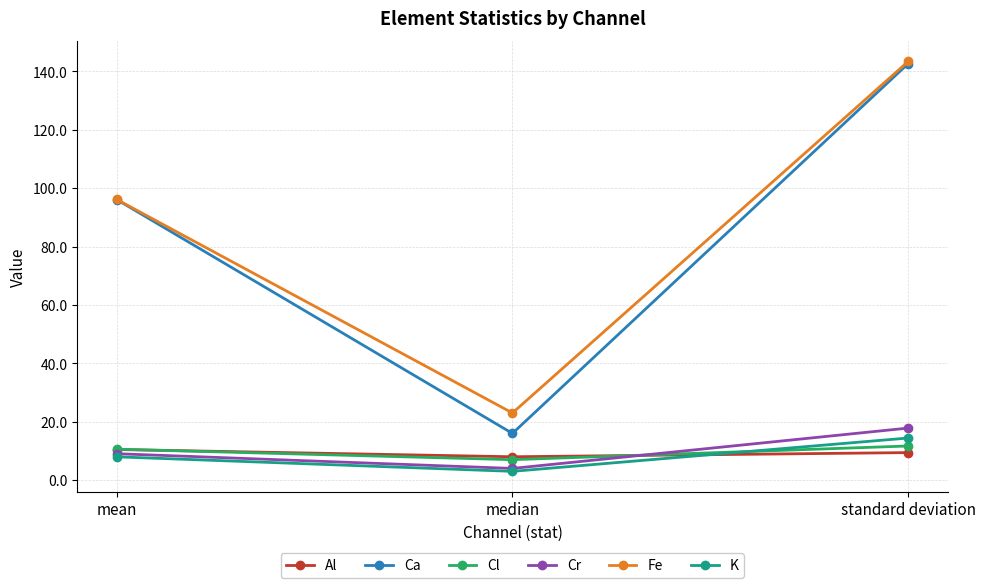

What is the difference between the maximum and minimum values in the Ca series?

126.7